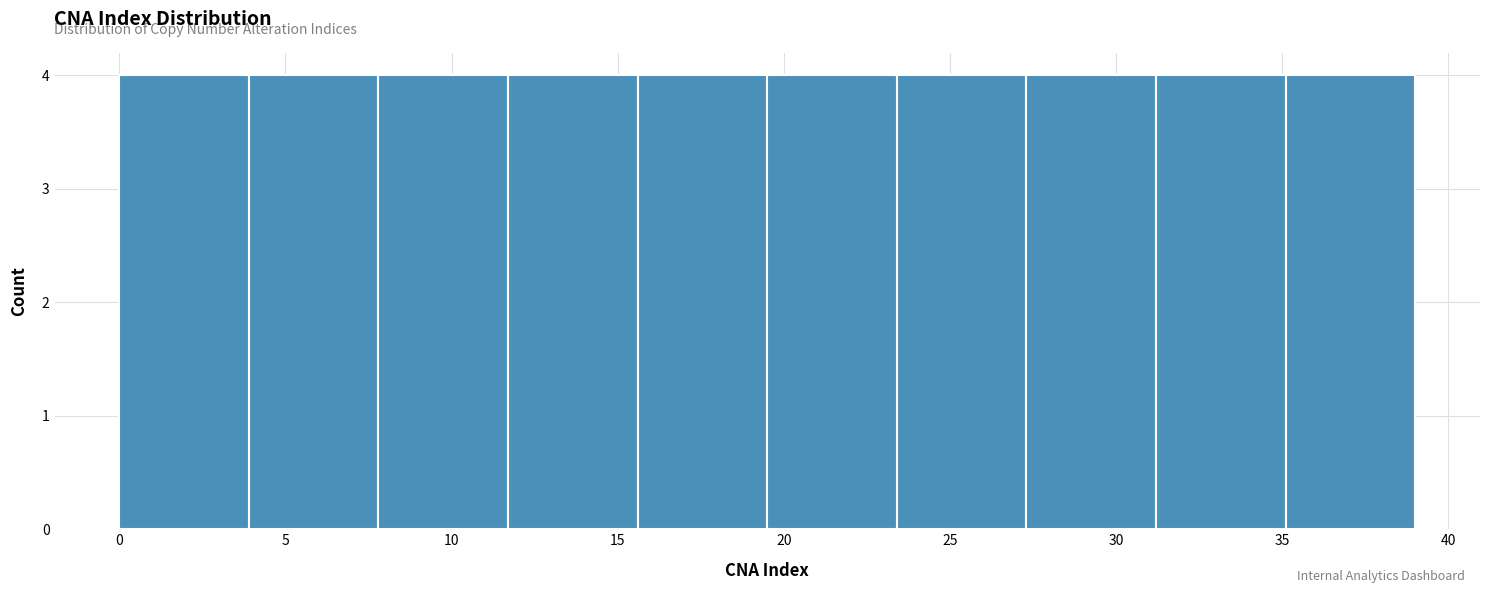

Reading left to right, transcribe this chart: for each bar, give the range it covers on the x-axis and its height. Neither the bar edges nor the heights are printed on the chart, so give them approximately, as read against the axes.

0.0 to 3.9: 4
3.9 to 7.8: 4
7.8 to 11.7: 4
11.7 to 15.6: 4
15.6 to 19.5: 4
19.5 to 23.4: 4
23.4 to 27.3: 4
27.3 to 31.2: 4
31.2 to 35.1: 4
35.1 to 39.0: 4